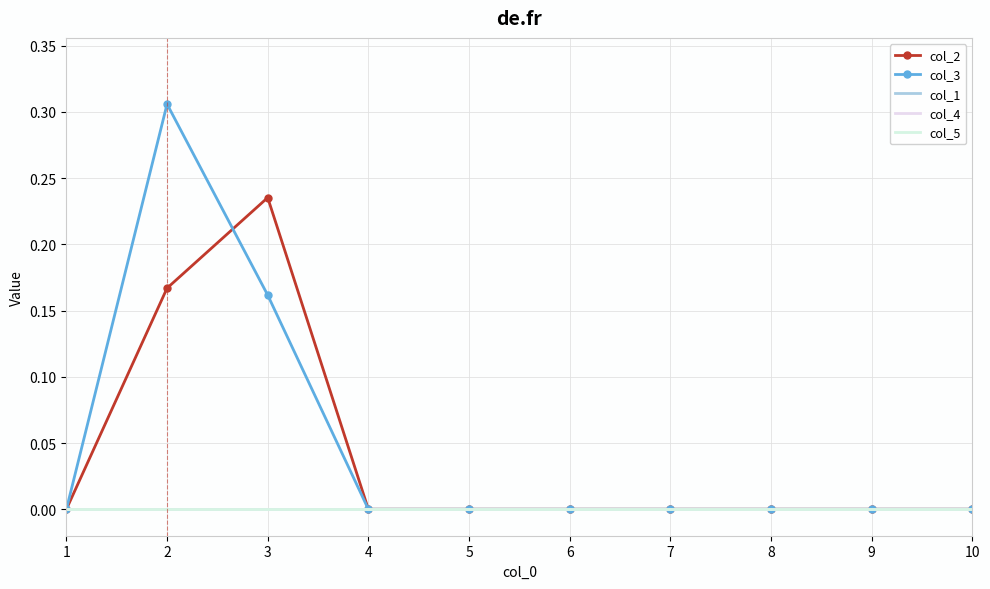

Reading right to left, list all the values displayed in this chart.

col_2: 10=0.0	9=0.0	8=0.0	7=0.0	6=0.0	5=0.0	4=0.0	3=0.2	2=0.2	1=0.0
col_3: 10=0.0	9=0.0	8=0.0	7=0.0	6=0.0	5=0.0	4=0.0	3=0.2	2=0.3	1=0.0
col_1: 10=0.0	9=0.0	8=0.0	7=0.0	6=0.0	5=0.0	4=0.0	3=0.0	2=0.0	1=0.0
col_4: 10=0.0	9=0.0	8=0.0	7=0.0	6=0.0	5=0.0	4=0.0	3=0.0	2=0.0	1=0.0
col_5: 10=0.0	9=0.0	8=0.0	7=0.0	6=0.0	5=0.0	4=0.0	3=0.0	2=0.0	1=0.0